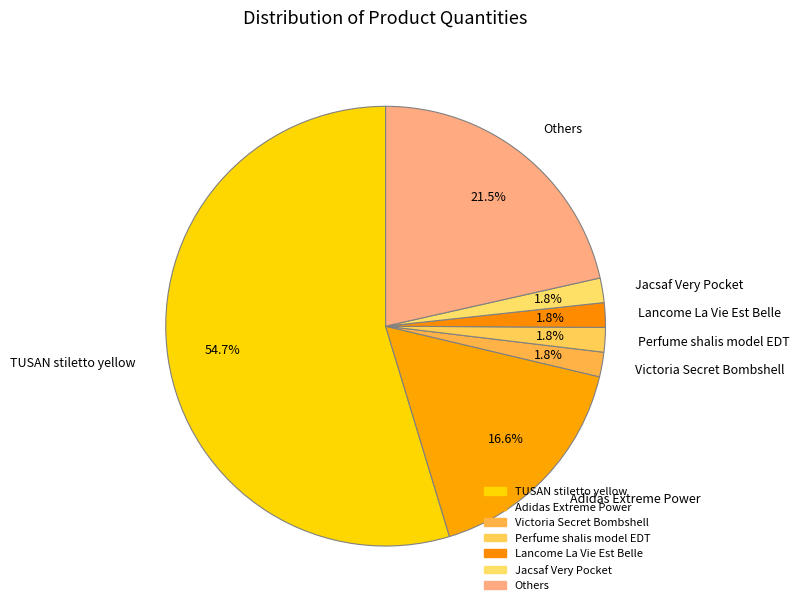

What percentage is the Victoria Secret Bombshell slice, to the nearest percent?

2%